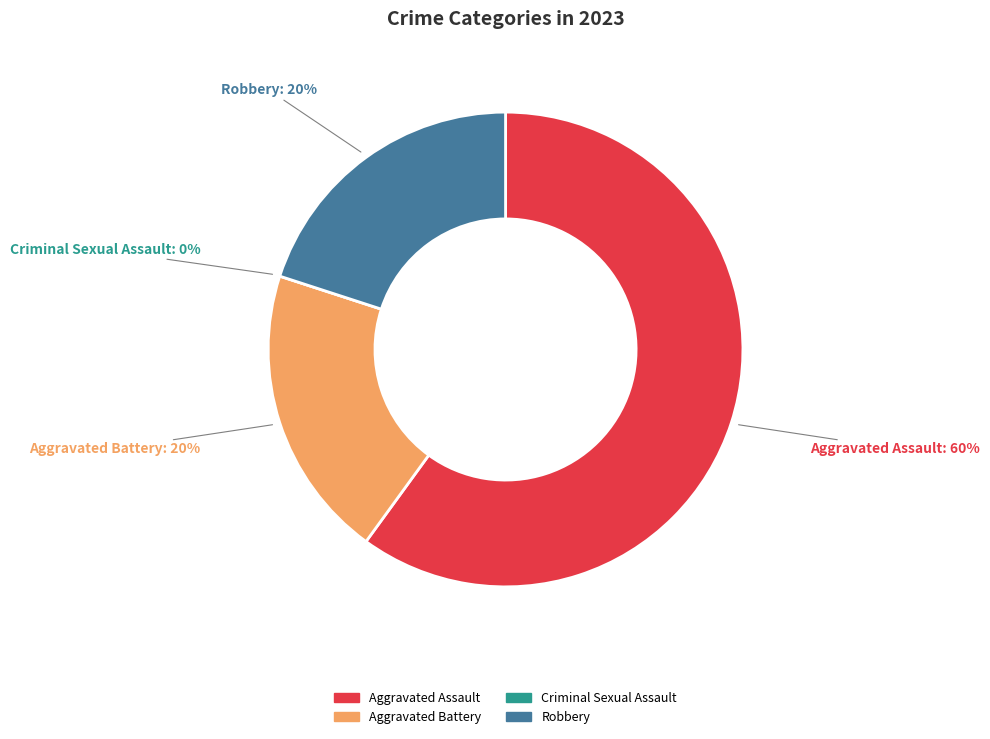

True or false: Criminal Sexual Assault accounts for 10% of the total.

False